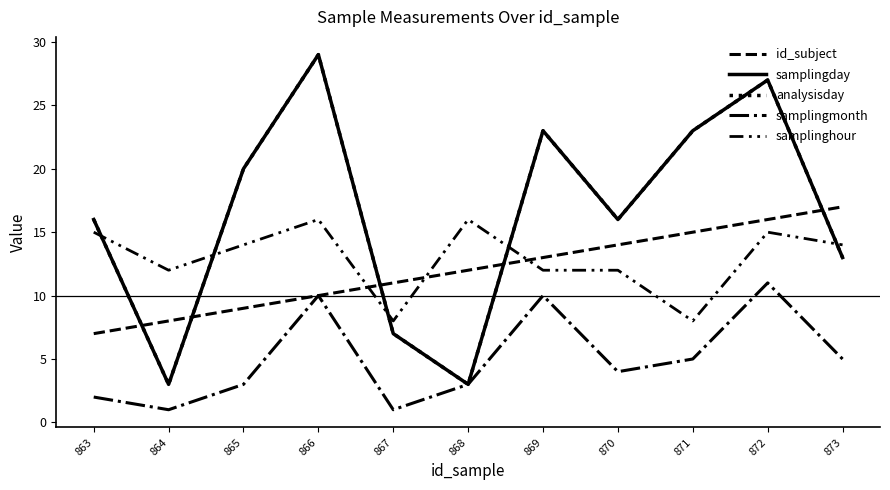

What is the value of the samplingday point at the 9th from the left?

23